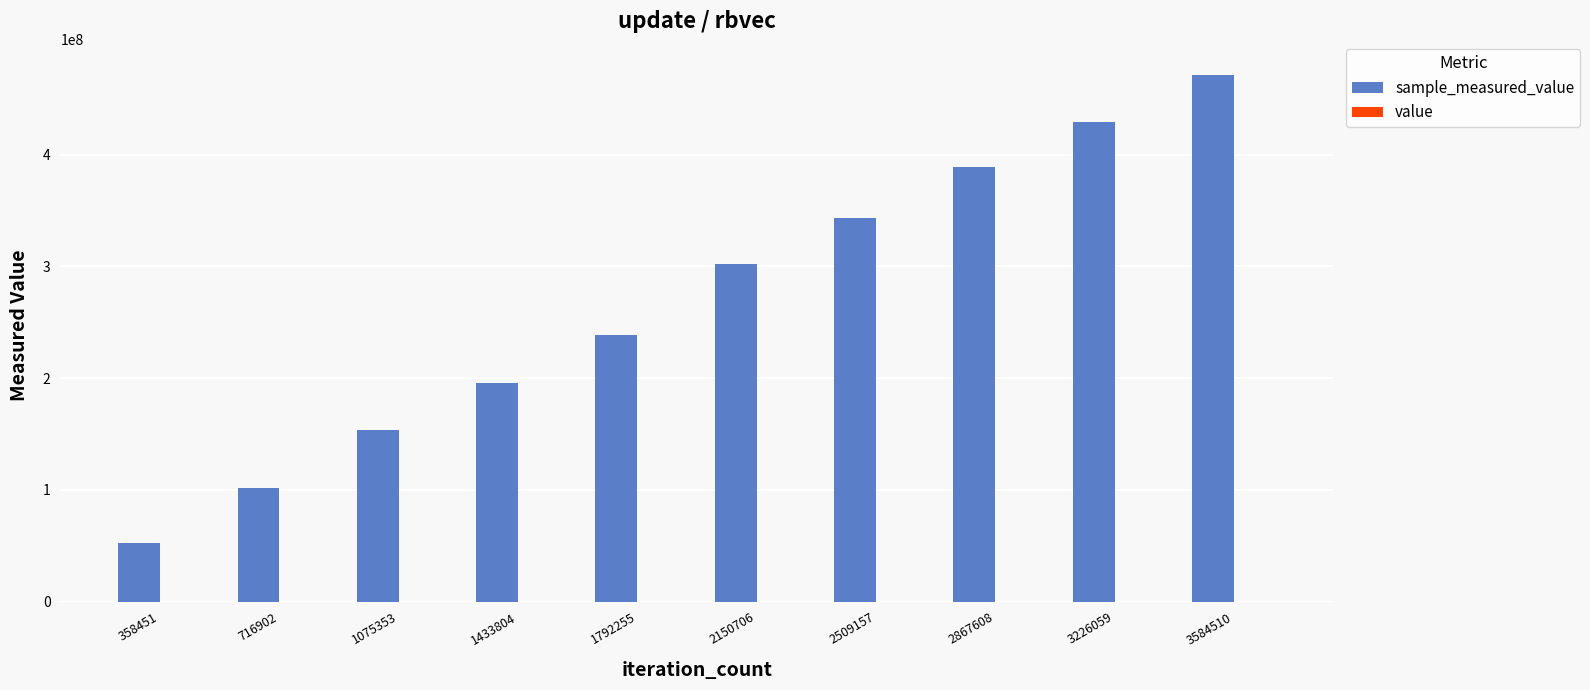

At which category is the sum across all series the highest?

3584510